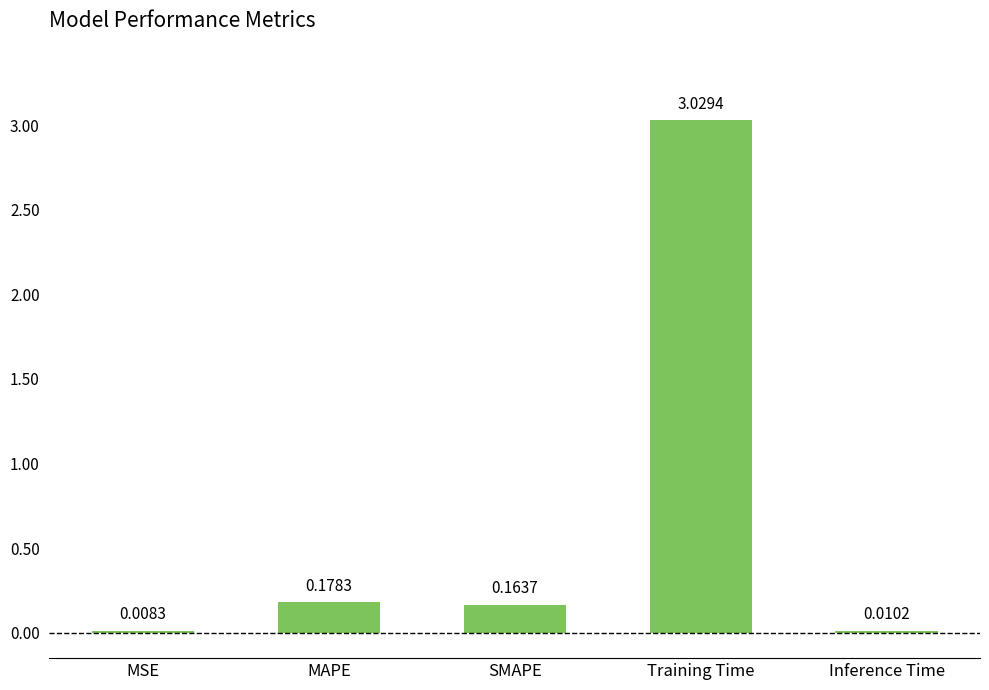

Where is the data nearest to the value 1?

MAPE